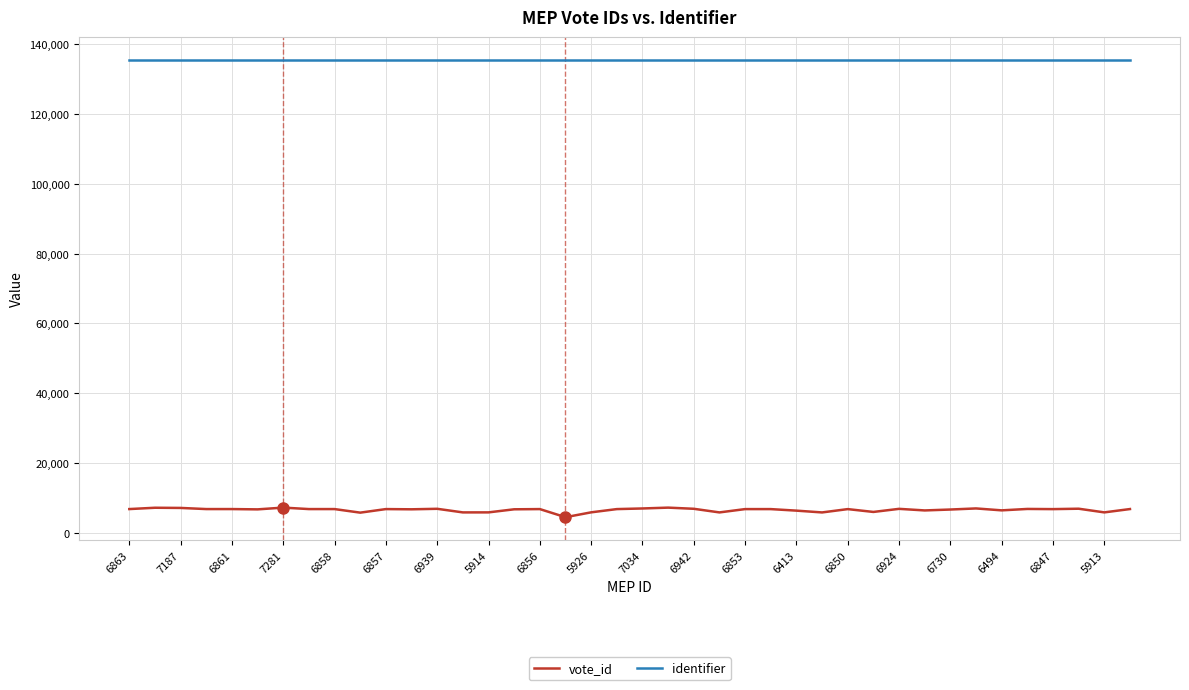

Which series has the widest spread of values?

vote_id